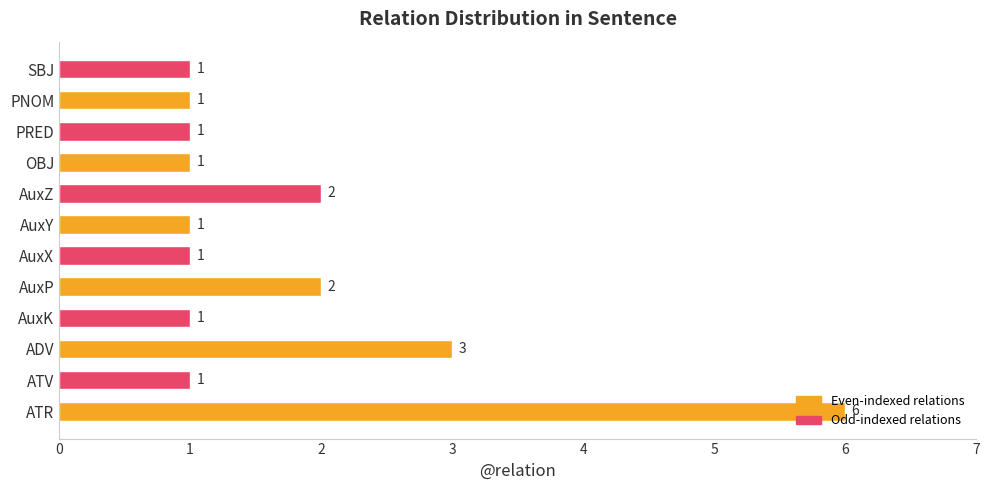

How many values are between 1 and 2?

10